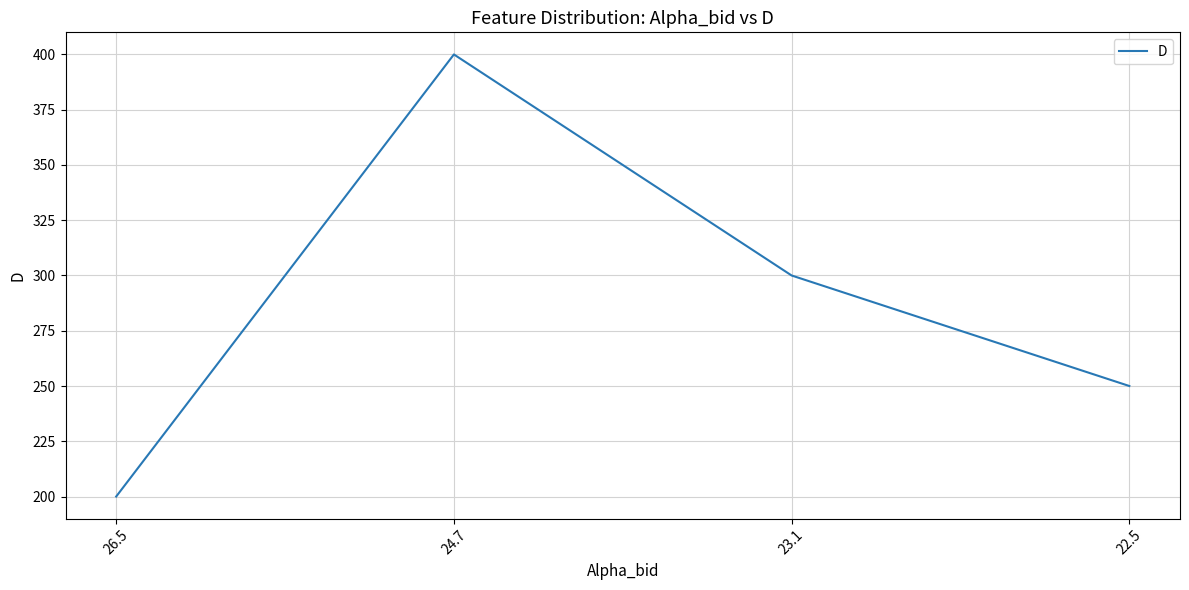

Reading right to left, transcribe all the data shown in this chart.

22.5=250	23.1=300	24.7=400	26.5=200